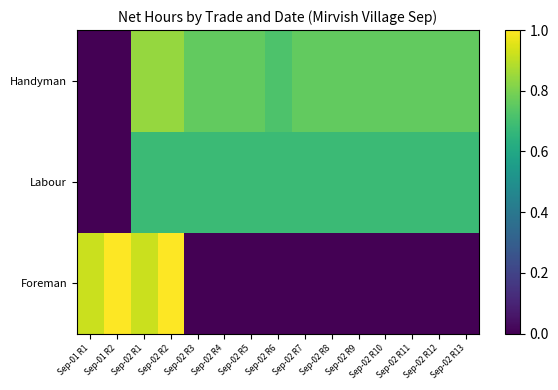

Count the number of data series in this chart.

3